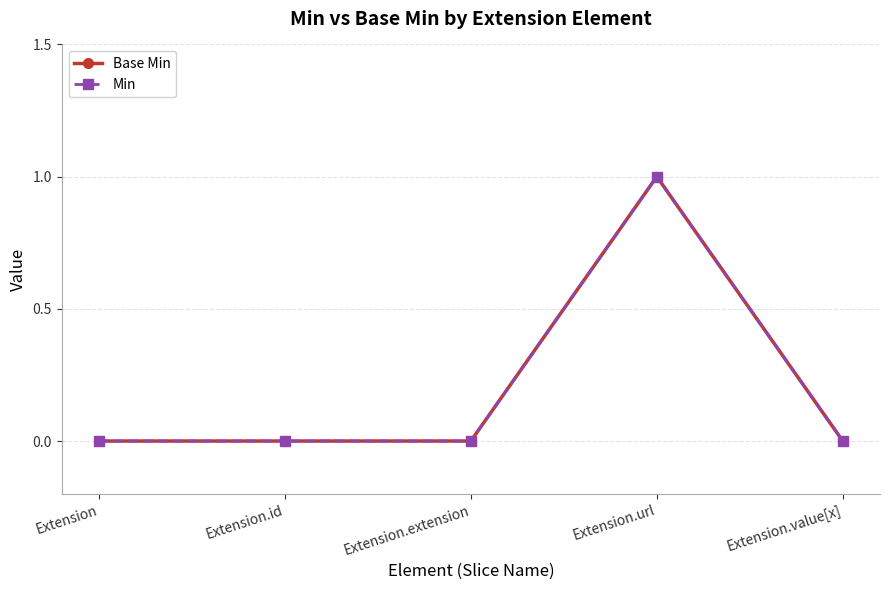

What is the label of the 3rd point from the left?

Extension.extension